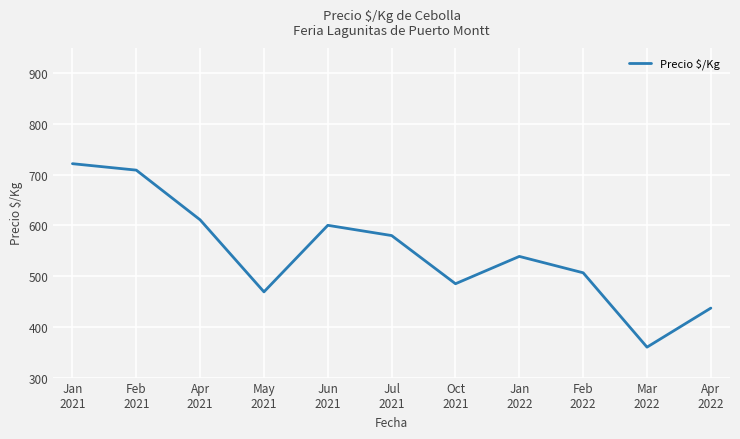

Is this an area chart (filled region under the line)?

No